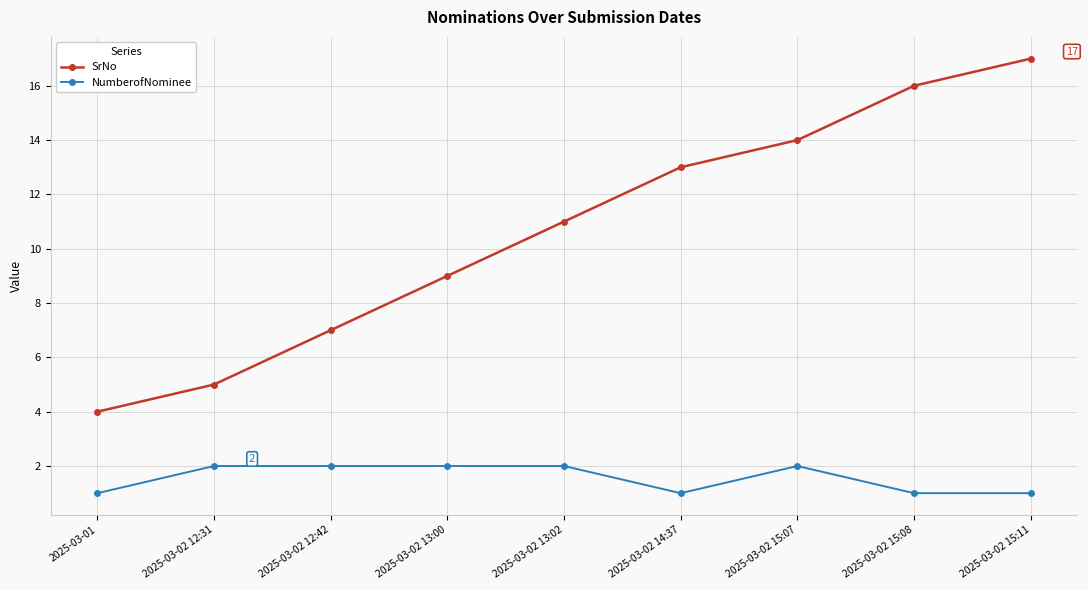

What is the minimum value for SrNo?

4